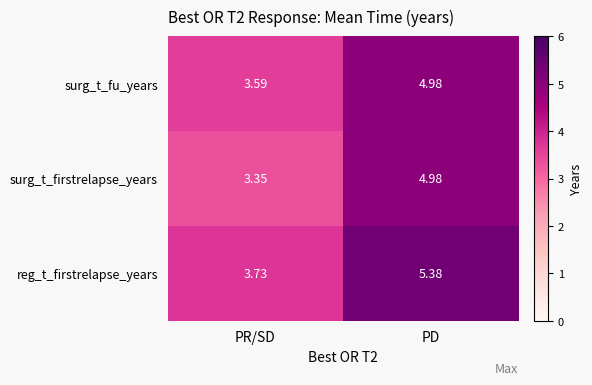

Rank the series by their average value, from highest to lowest.

reg_t_firstrelapse_years, surg_t_fu_years, surg_t_firstrelapse_years